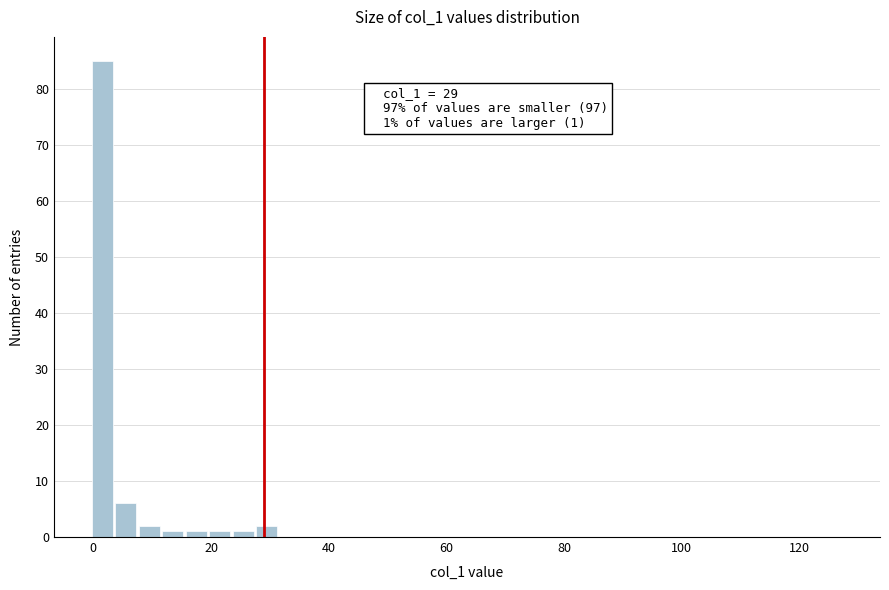

Read against the x-axis, roughly where is the centre of the tallest bar?

2